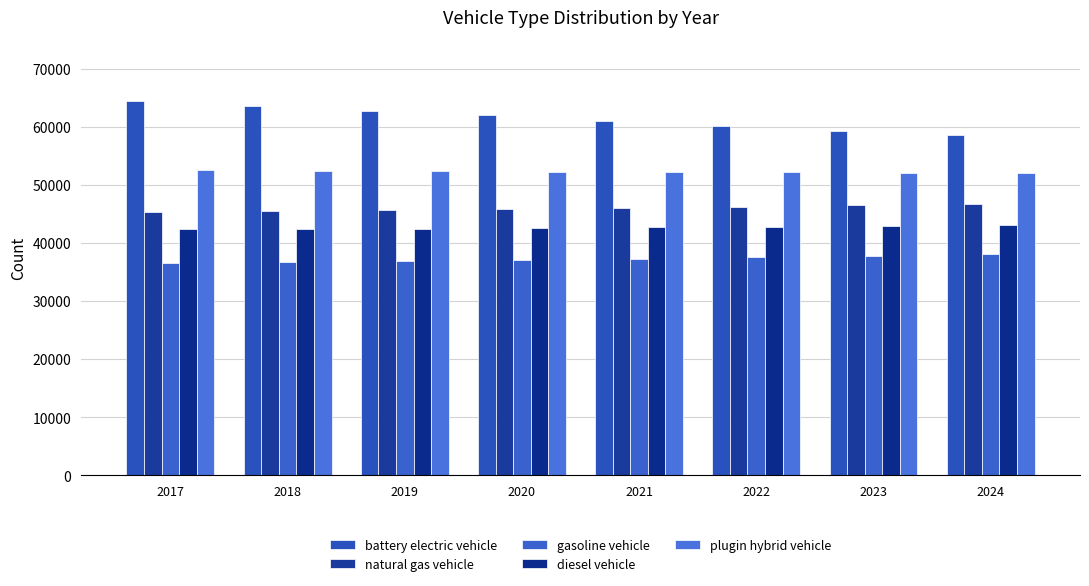

What are all the series names shown in the legend?

battery electric vehicle, natural gas vehicle, gasoline vehicle, diesel vehicle, plugin hybrid vehicle